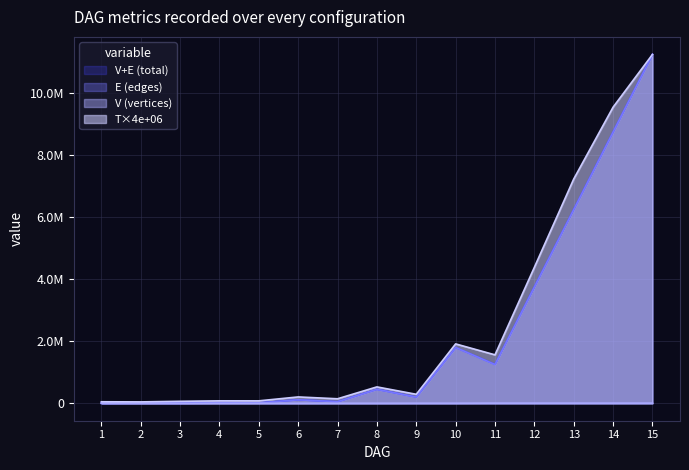

How many lines are shown in the chart?

4